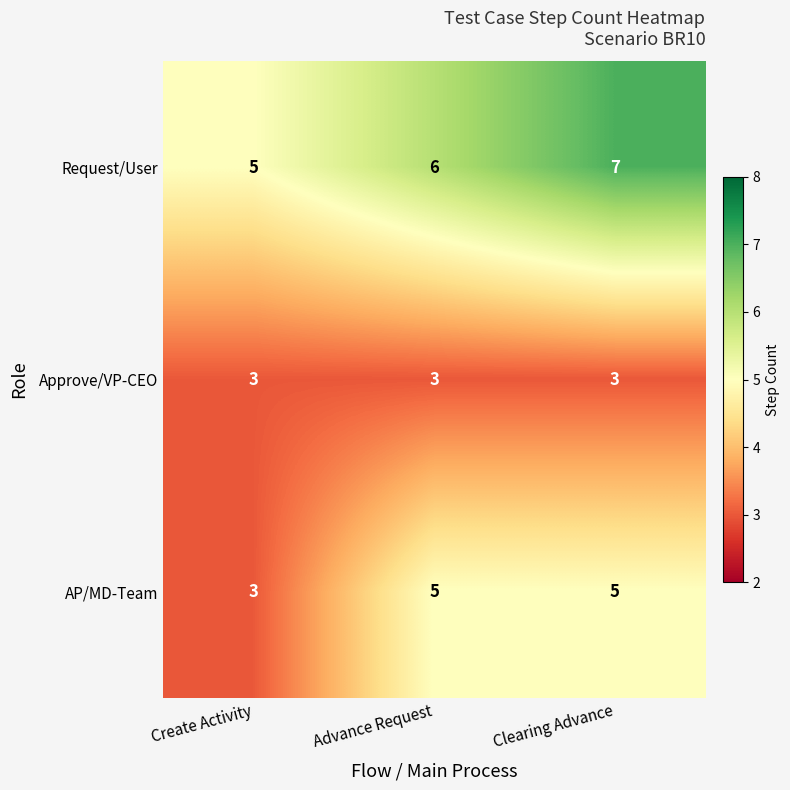

How many data points in Request/User are less than 6?

1